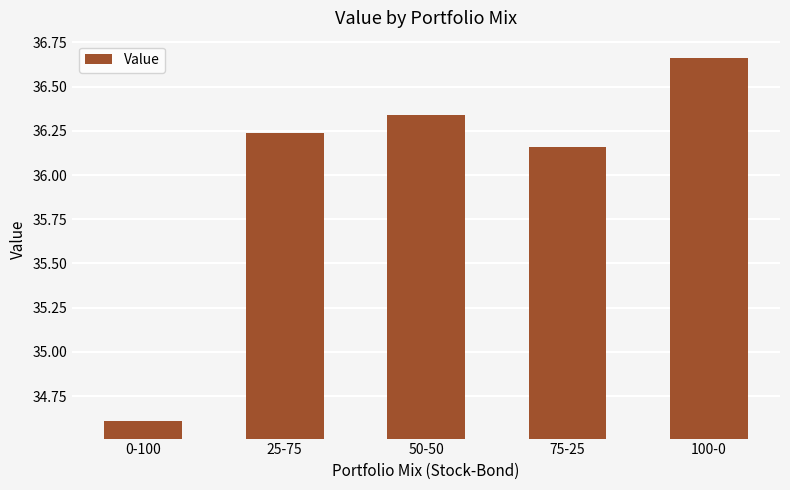

What is the label of the 3rd bar from the right?

50-50